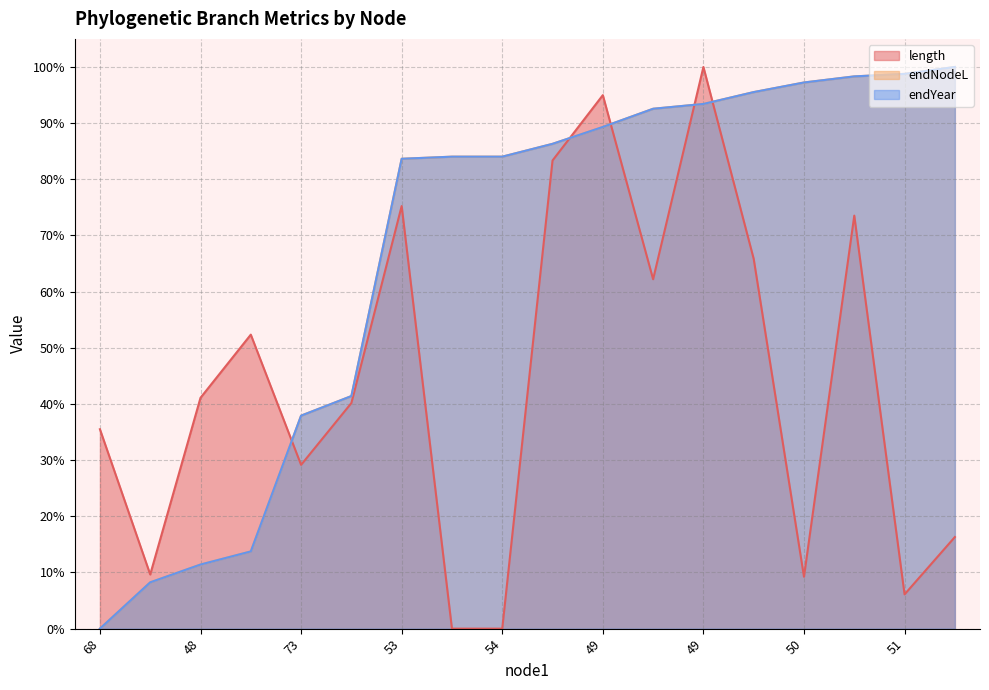

Reading left to right, transcribe all the data shown in this chart.

length: 35.5	9.6	41.1	52.3	29.2	40.2	75.2	0.0	0.0	83.3	95.0	62.2	100.0	65.8	9.2	73.5	6.1	16.3
endNodeL: 0.0	8.2	11.4	13.7	37.9	41.4	83.7	84.0	84.0	86.3	89.3	92.6	93.4	95.5	97.2	98.3	98.8	100.0
endYear: 0.0	8.2	11.4	13.7	37.9	41.4	83.7	84.0	84.0	86.3	89.3	92.6	93.4	95.5	97.2	98.3	98.8	100.0